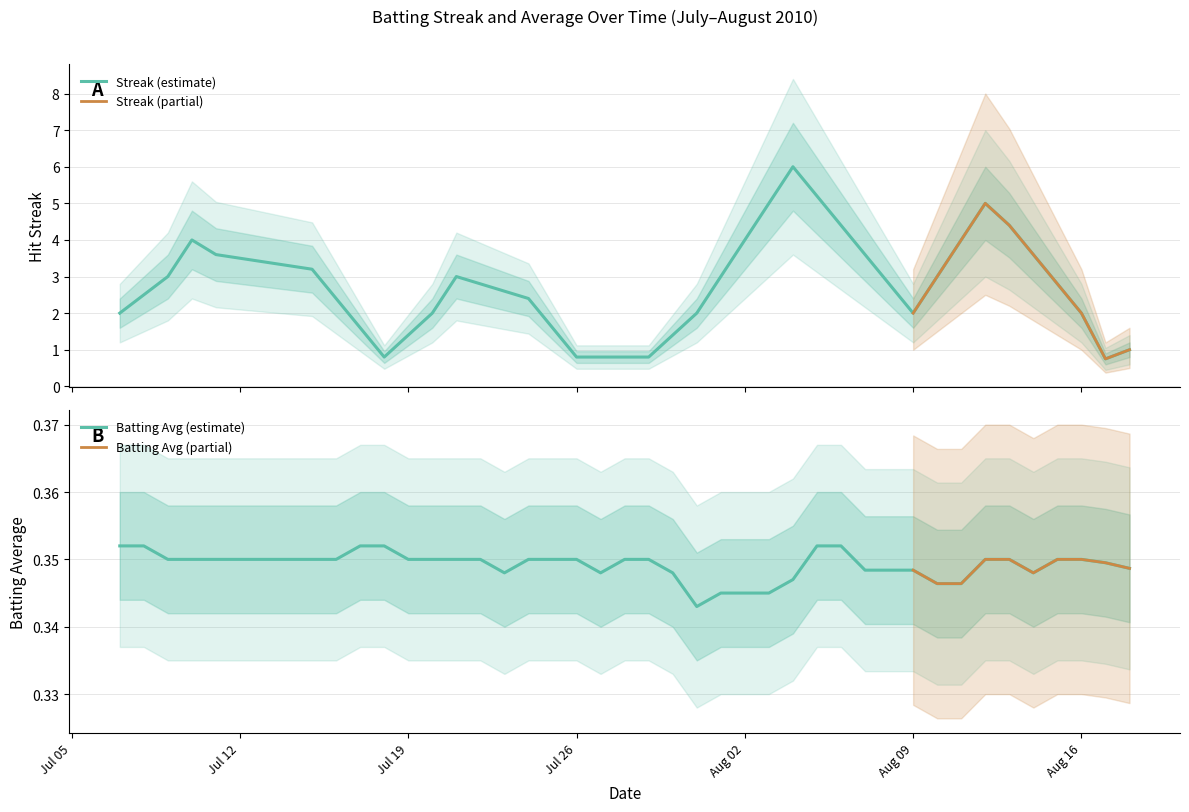

The value of Batting Average1 at 2010-07-25 is 0.2. True or false?

False